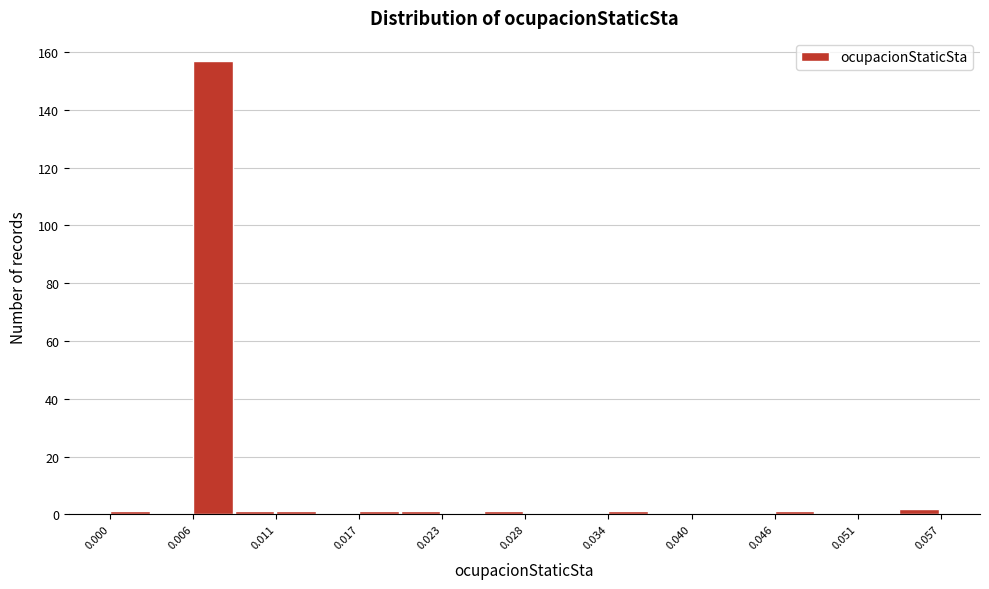

Read against the x-axis, roughly where is the centre of the tallest bar?

0.007